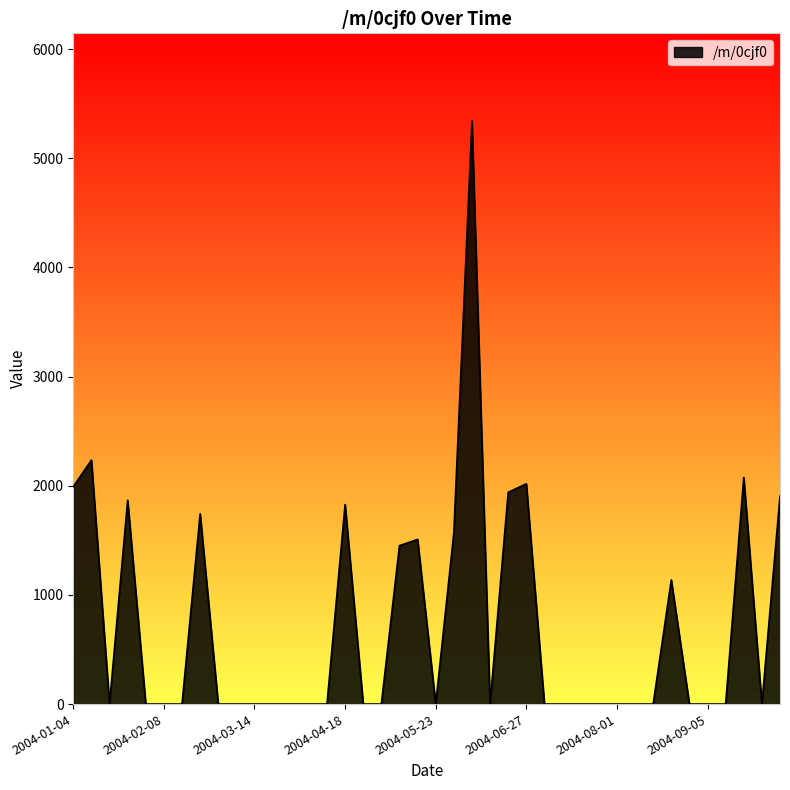

What is the greatest value displayed?

5342.4